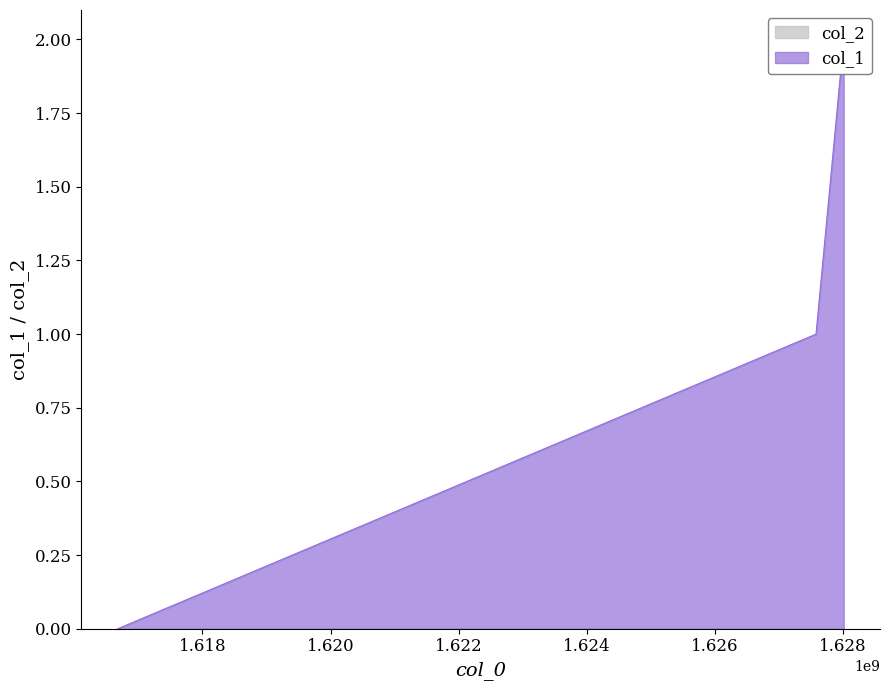

Between 1628007527 and 1616678284, which is larger?

1628007527